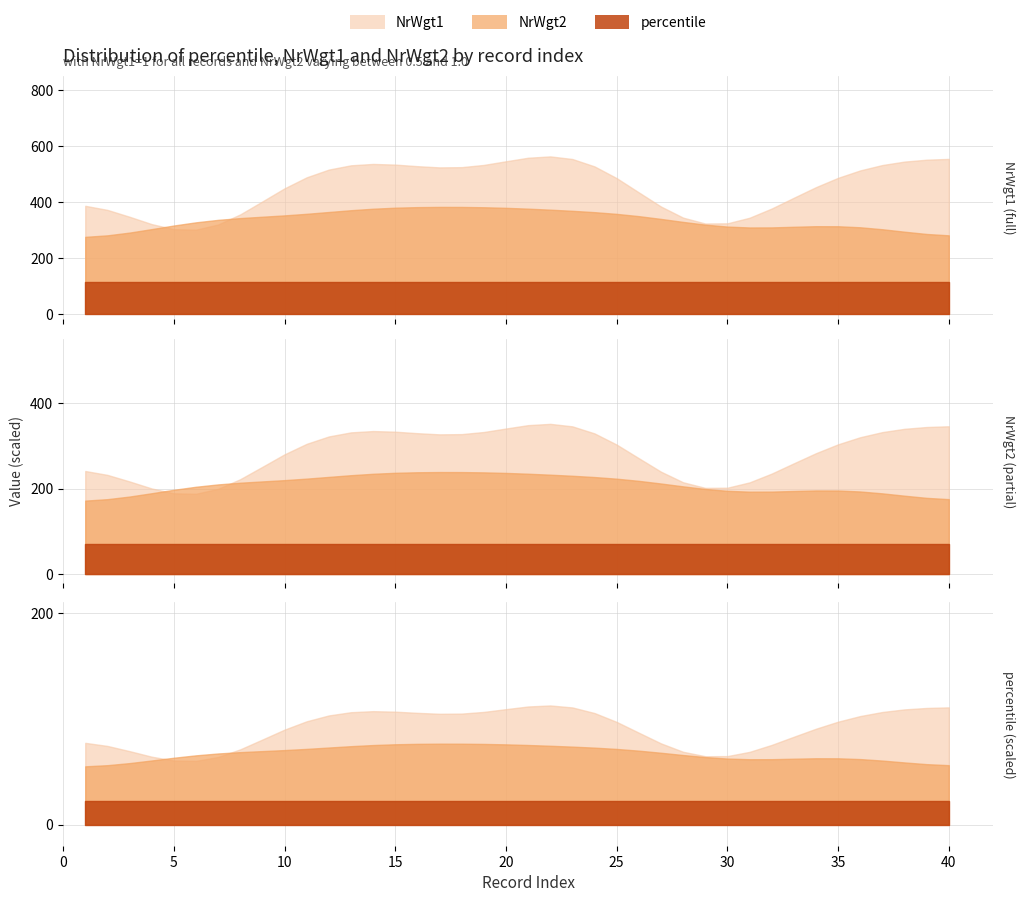

List the series in order of their overall mean, lowest first.

percentile, NrWgt2, NrWgt1